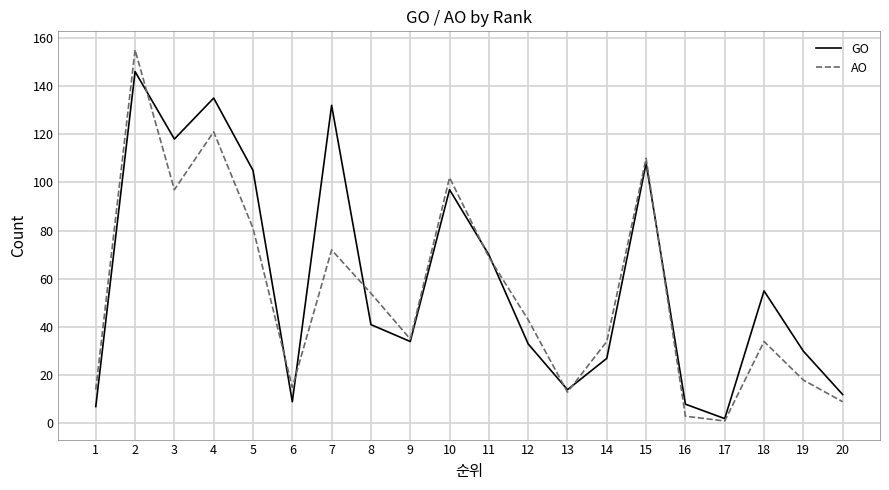

Reading left to right, extract all data points from this chart.

GO: 1=7	2=146	3=118	4=135	5=105	6=9	7=132	8=41	9=34	10=97	11=70	12=33	13=14	14=27	15=108	16=8	17=2	18=55	19=30	20=12
AO: 1=14	2=155	3=97	4=121	5=81	6=15	7=72	8=54	9=35	10=102	11=69	12=43	13=13	14=34	15=110	16=3	17=1	18=34	19=18	20=9